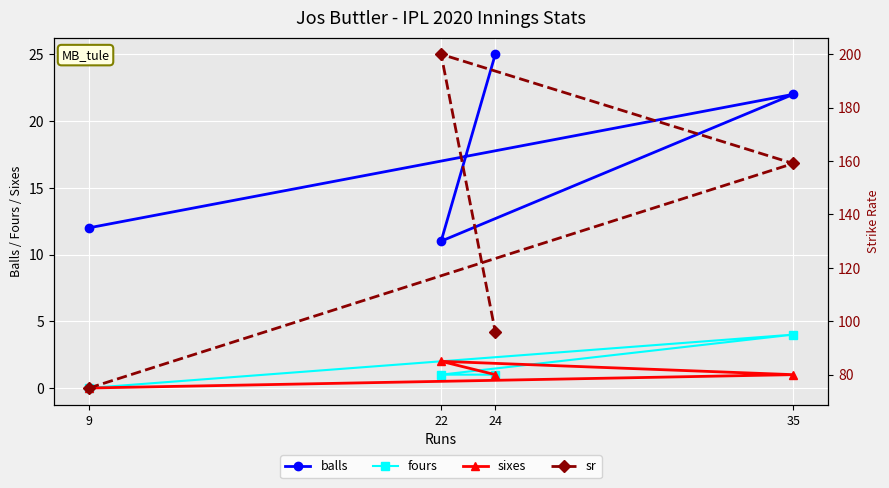

What is the approximate value of sixes at 22?

2